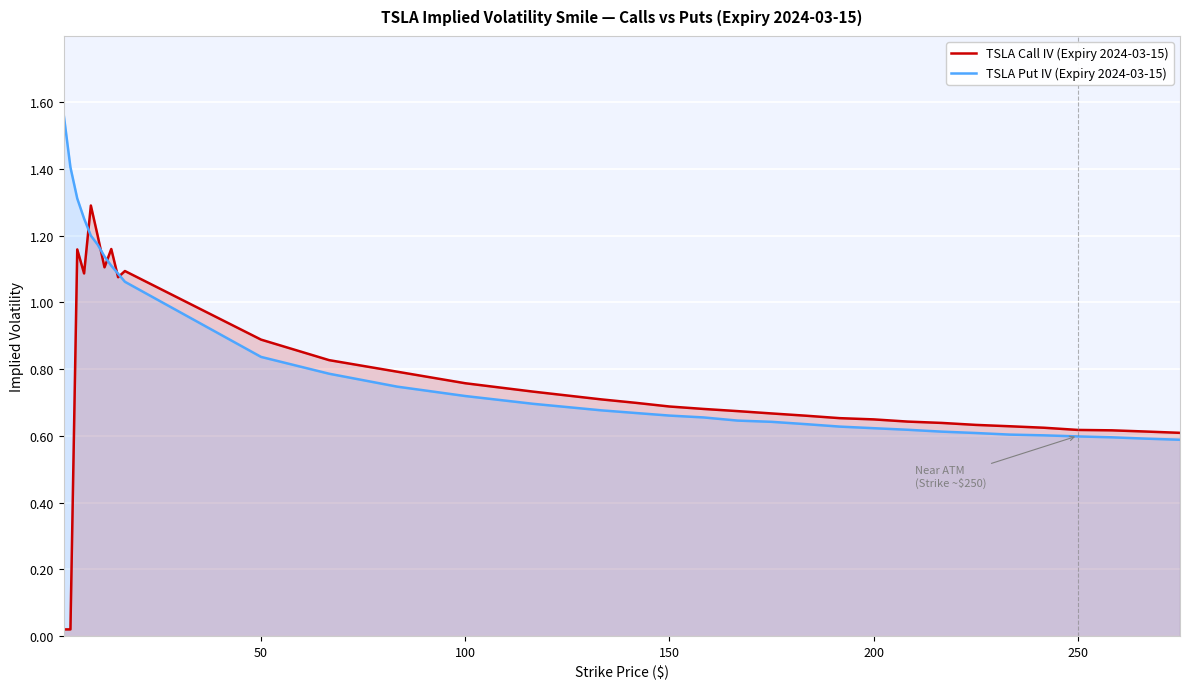

Which series has the largest range (max minus min)?

TSLA Call IV (Expiry 2024-03-15)